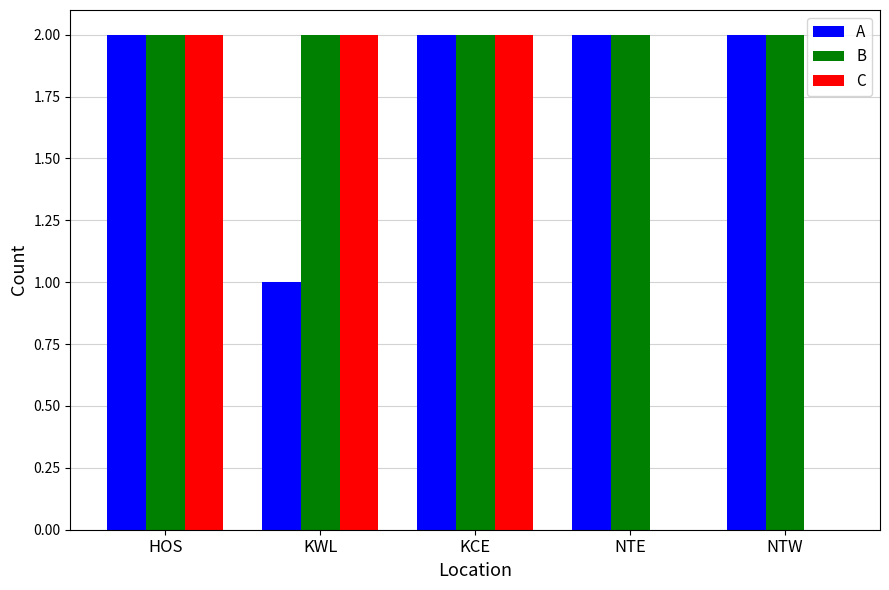

The value of C at KCE is 2. True or false?

True